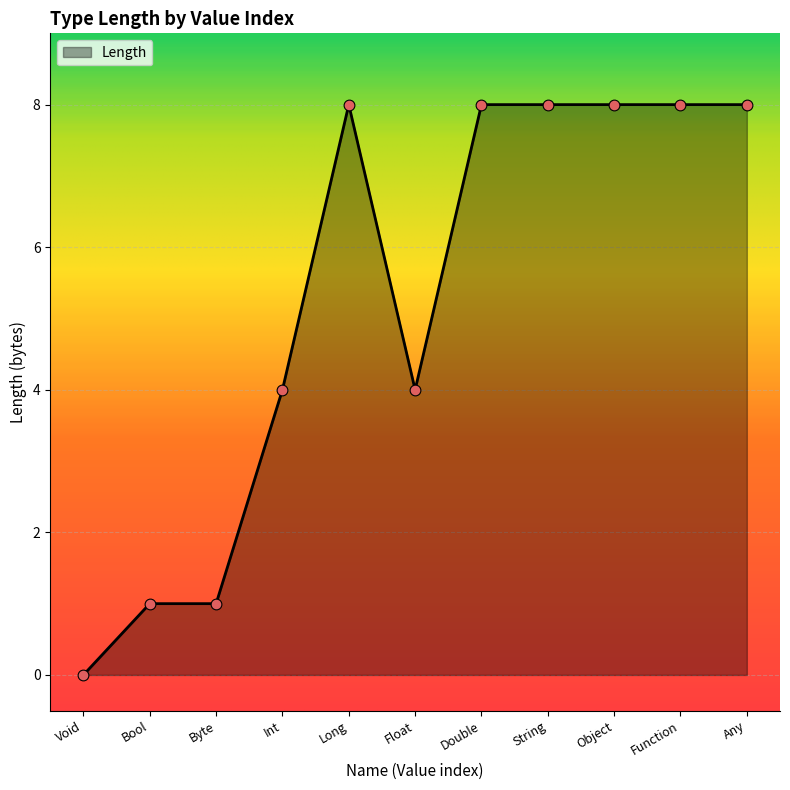

Between Function and Void, which is larger?

Function